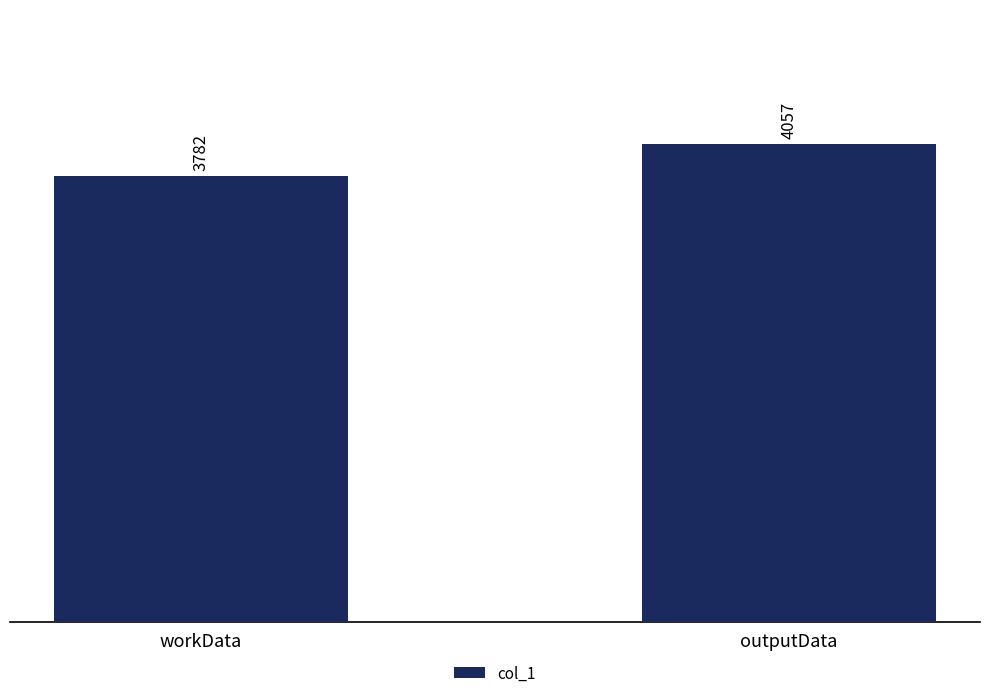

List the labels in order of value, smallest first.

workData, outputData